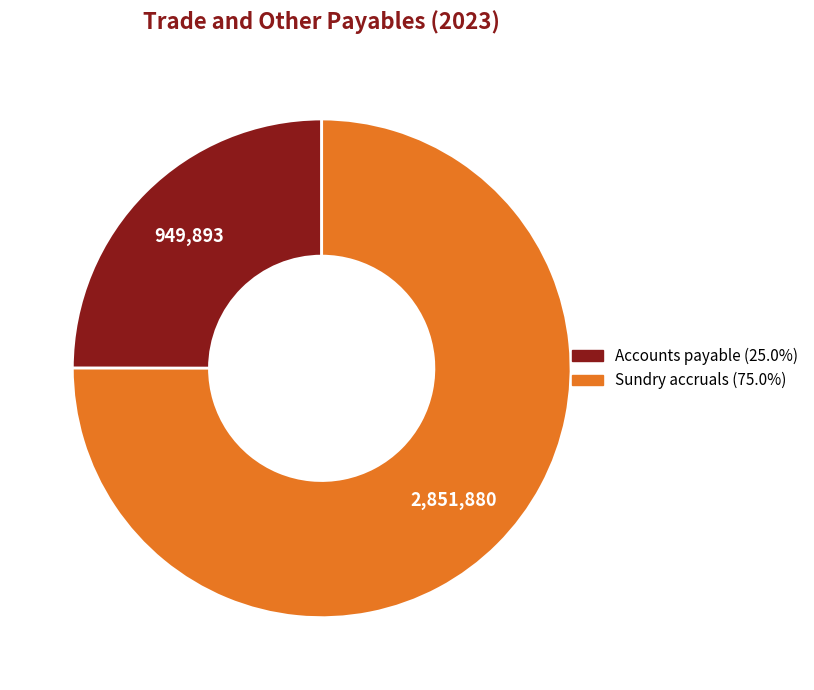

True or false: Accounts payable accounts for 25% of the total.

True